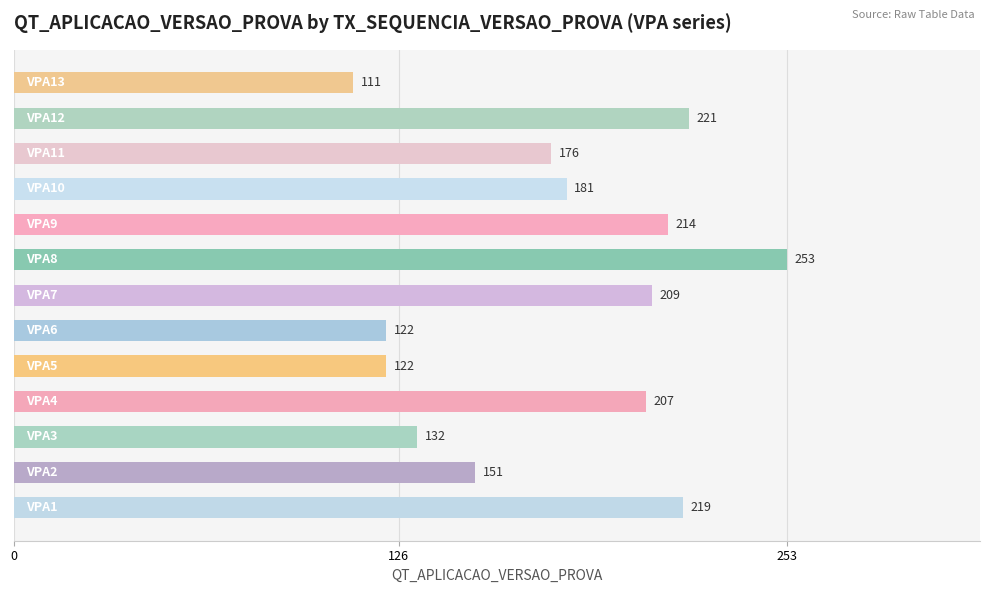

What is the smallest value displayed?

111